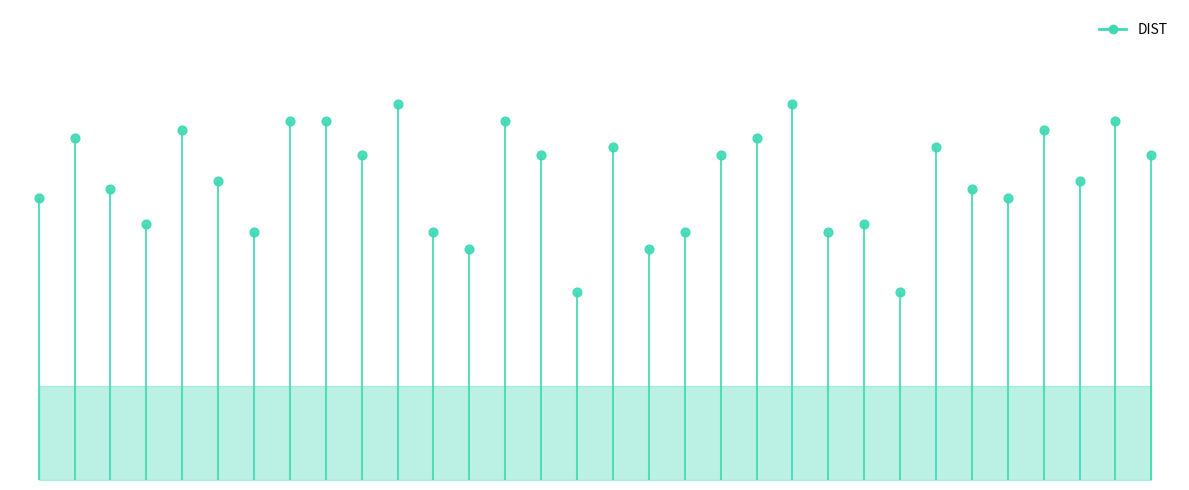

What is the change in value from A:7-MET:N to A:7-MET:CE?

+0.8